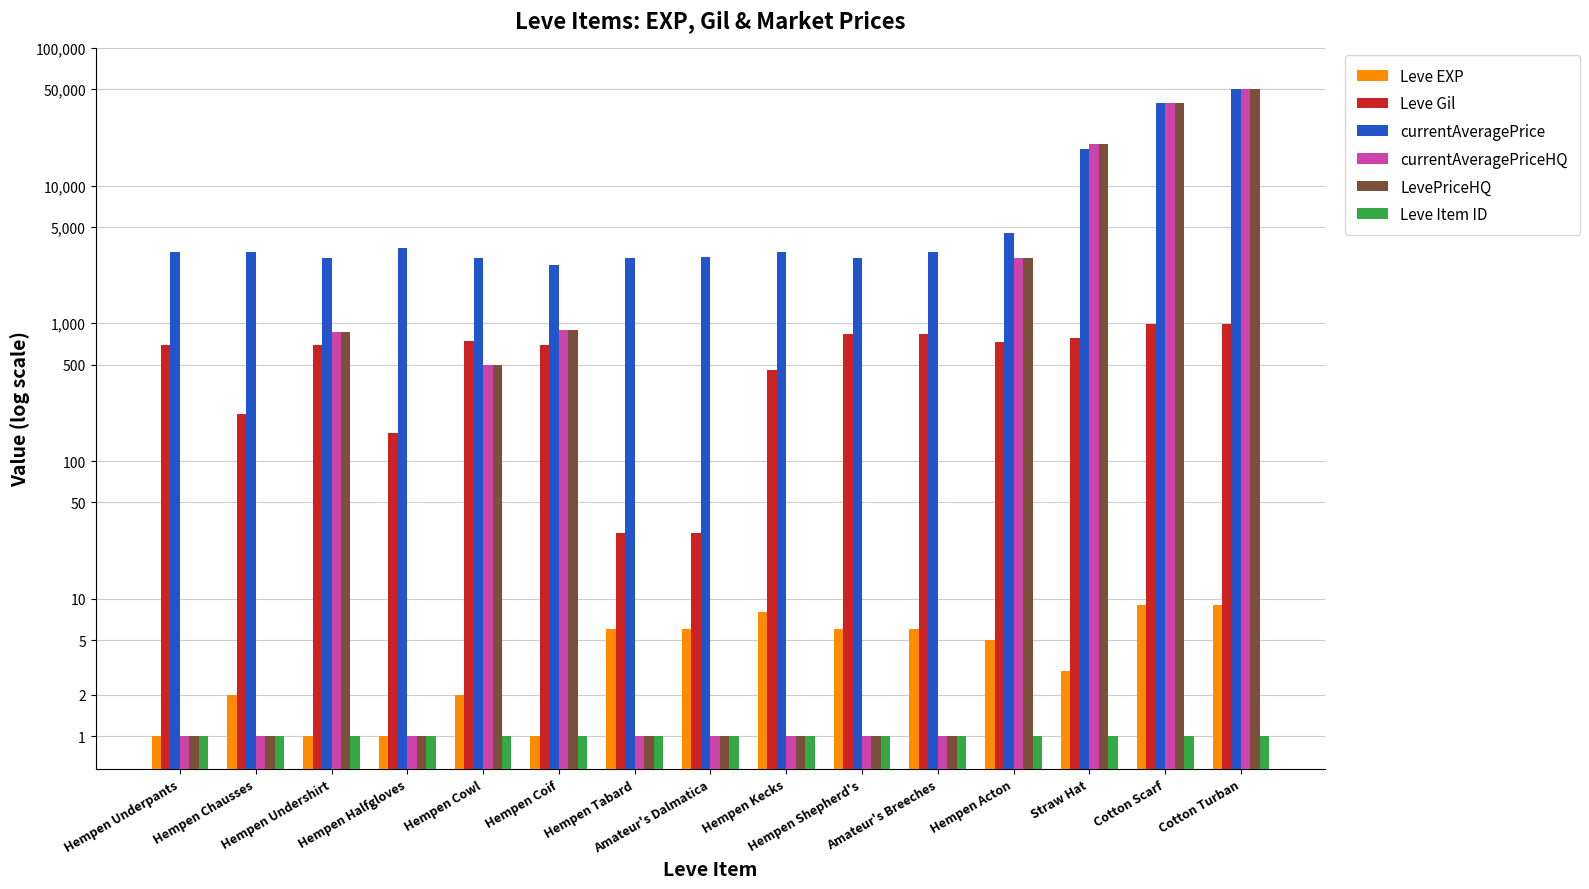

Rank the categories by currentAveragePriceHQ value from highest to lowest.

Cotton Turban, Cotton Scarf, Straw Hat, Hempen Acton, Hempen Coif, Hempen Undershirt, Hempen Cowl, Hempen Underpants, Hempen Chausses, Hempen Halfgloves, Hempen Tabard, Amateur's Dalmatica, Hempen Kecks, Hempen Shepherd's, Amateur's Breeches